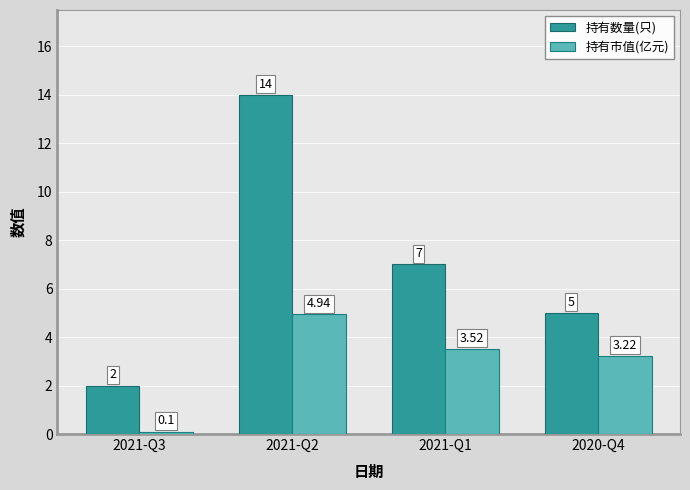

At which label does 持有数量(只) reach its minimum?

2021-Q3